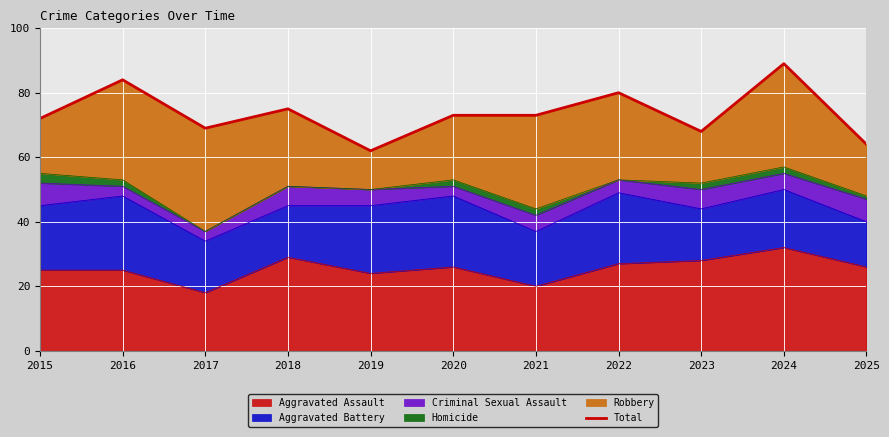

What is the value of the 6th point from the left?

73